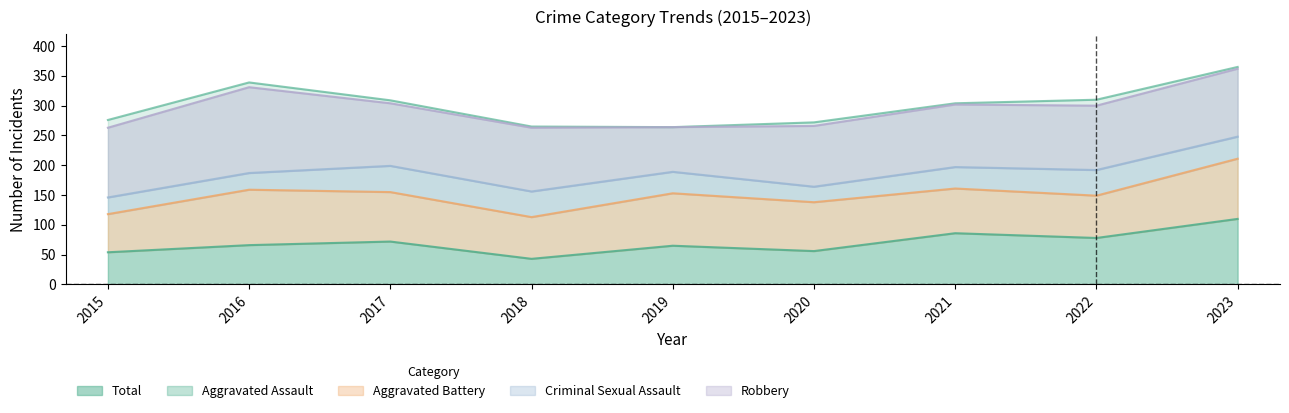

At which category does Aggravated Assault reach its first local valley?

2018